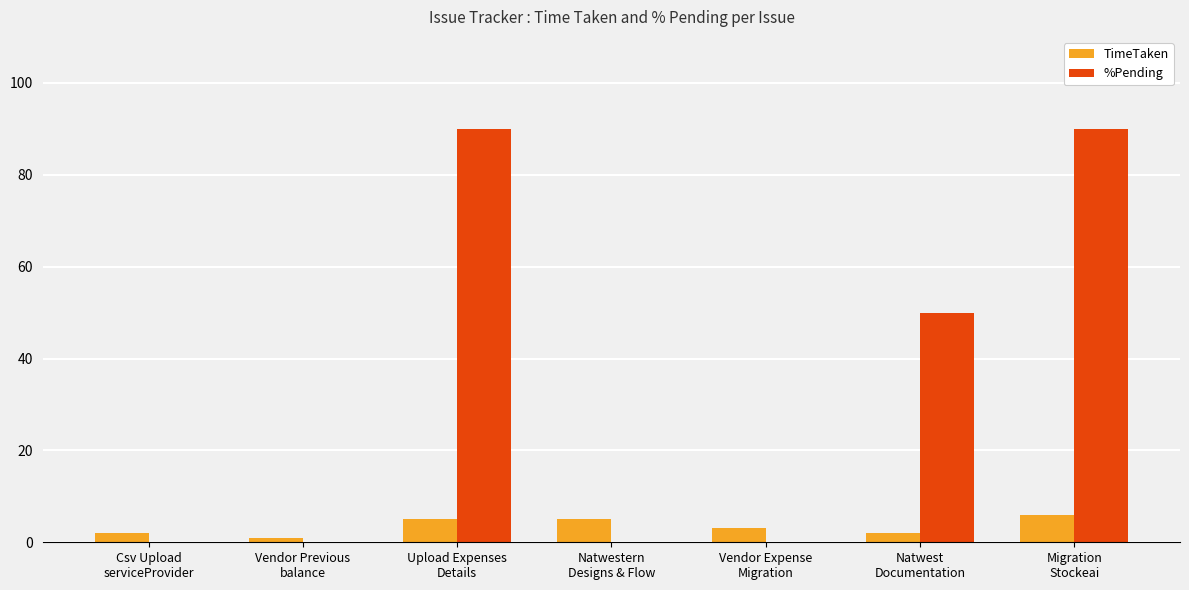

What is the sum of all %Pending values?

230